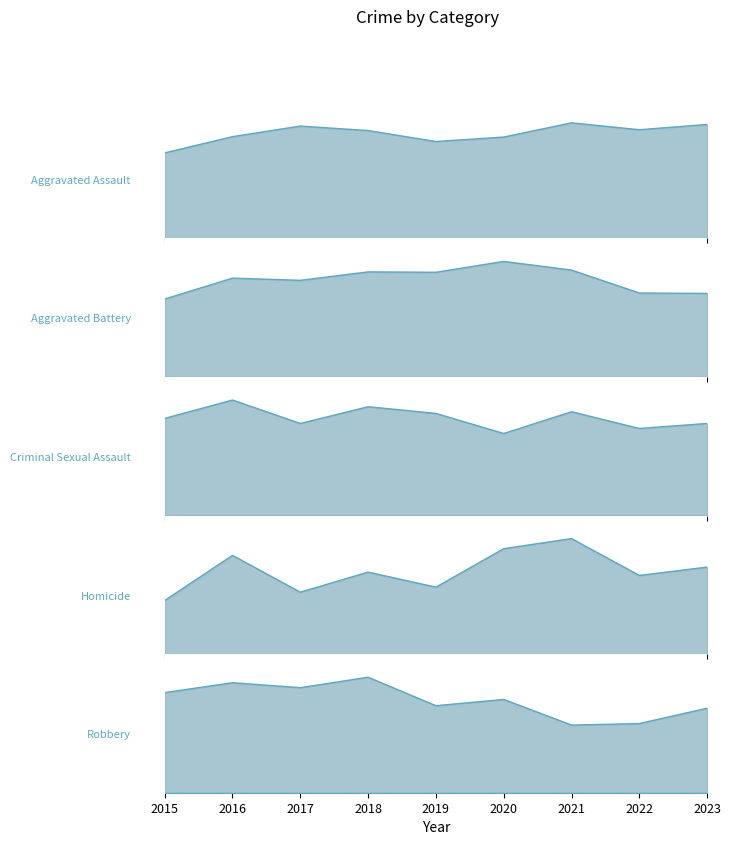

Reading right to left, extract all data points from this chart.

Aggravated Assault: 280	267	284	249	238	265	276	250	210
Aggravated Battery: 415	417	531	574	520	522	480	491	387
Criminal Sexual Assault: 55	52	62	49	61	65	55	69	58
Homicide: 52	47	69	63	40	49	37	59	32
Robbery: 445	364	356	491	458	608	553	579	527